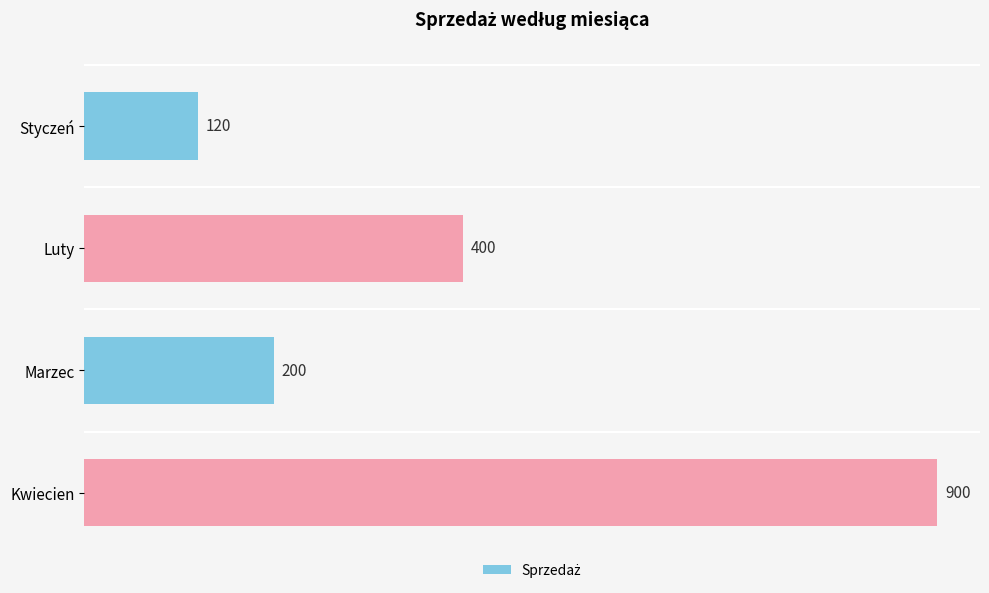

Where is the data nearest to the value 510?

Luty